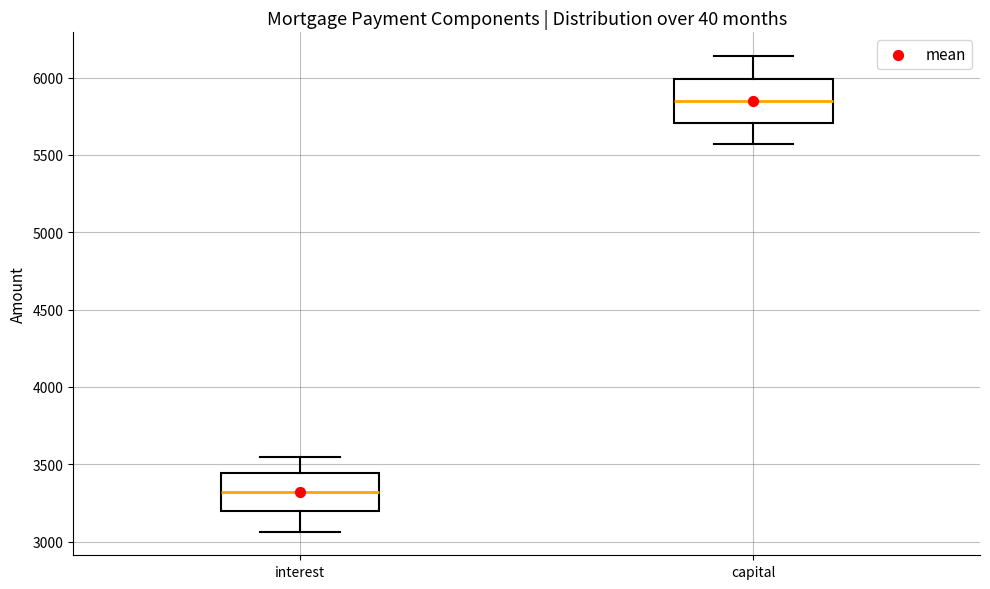

Reading left to right, read every box against the y-axis: the position of its median line, the range the box covers, and the ends of its whiskers. The values are not printed on the chart, so give them approximately, as read against the axis.

interest: median 3300, box 3200 to 3450, whiskers 3050 to 3550
capital: median 5850, box 5700 to 6000, whiskers 5550 to 6150